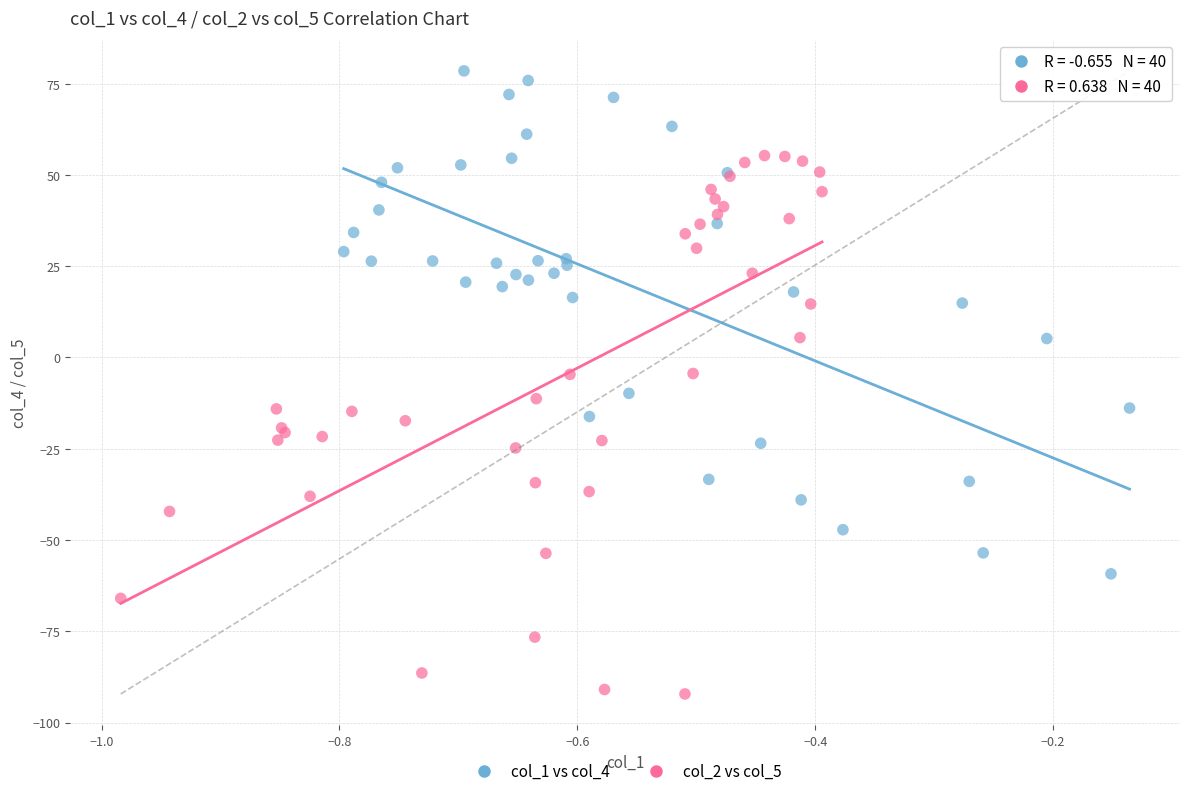

Which series reaches the minimum Y coordinate?

col_2 vs col_5